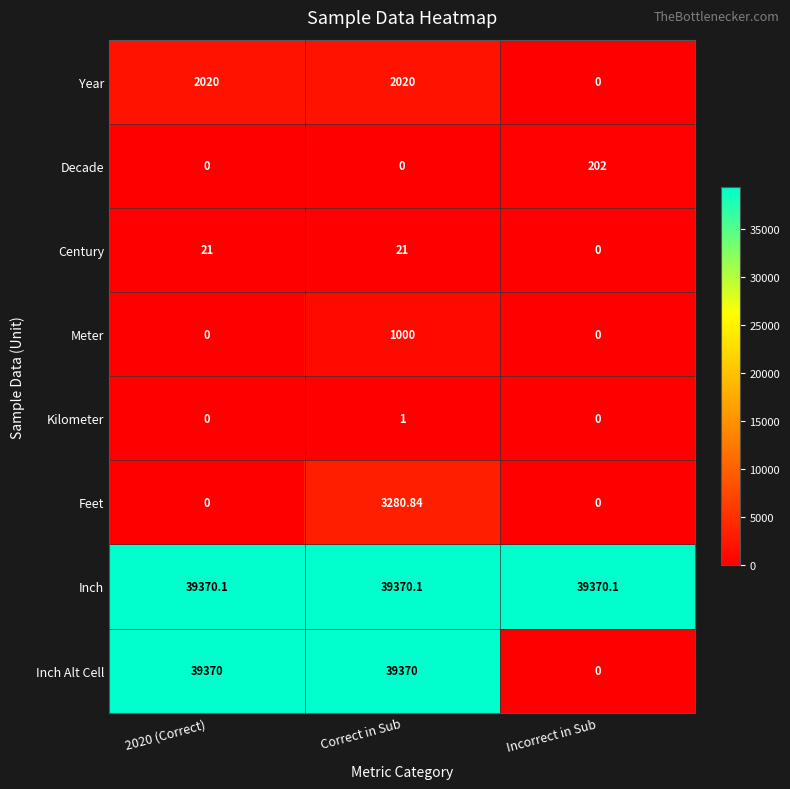

Which category has the lowest value in the Year series?

Incorrect in Sub